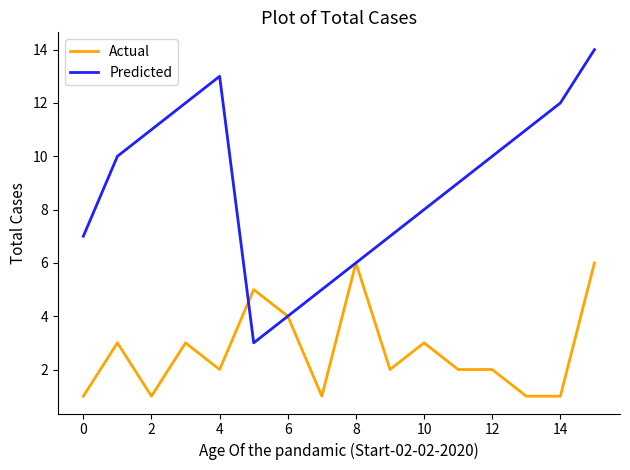

Which series has the largest range (max minus min)?

Predicted